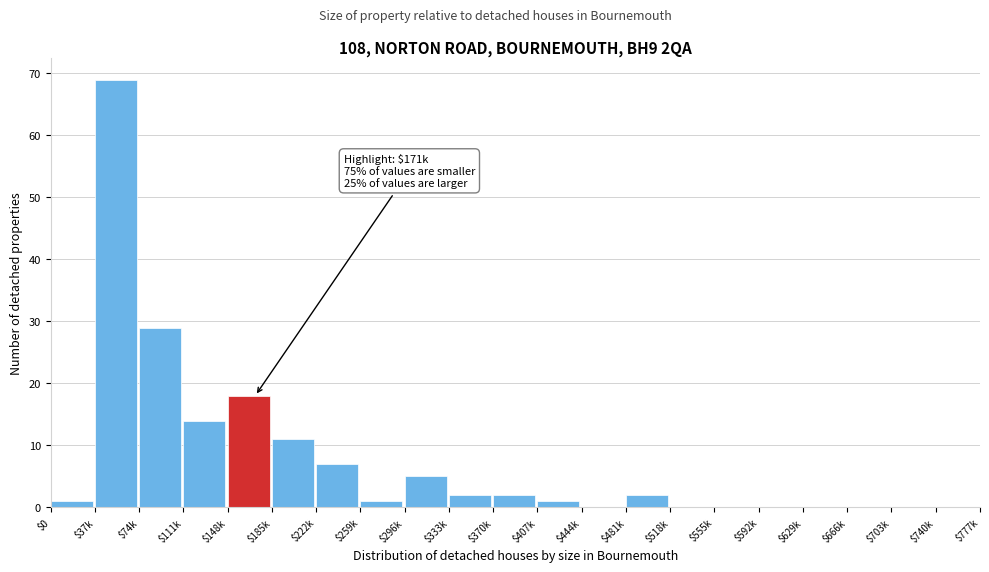

Where is the data nearest to the value 34?

$74k